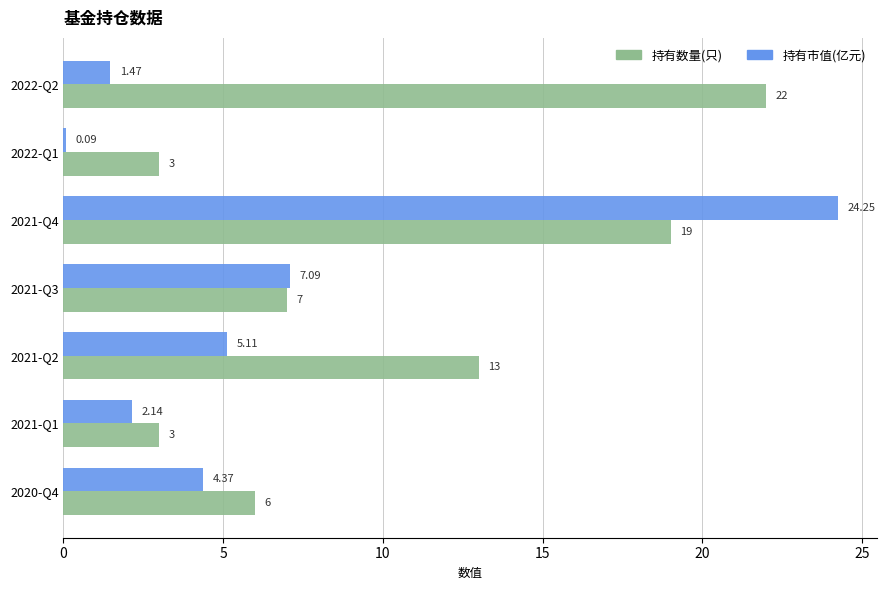

List the labels in order of 持有市值(亿元) value, smallest first.

2022-Q1, 2022-Q2, 2021-Q1, 2020-Q4, 2021-Q2, 2021-Q3, 2021-Q4